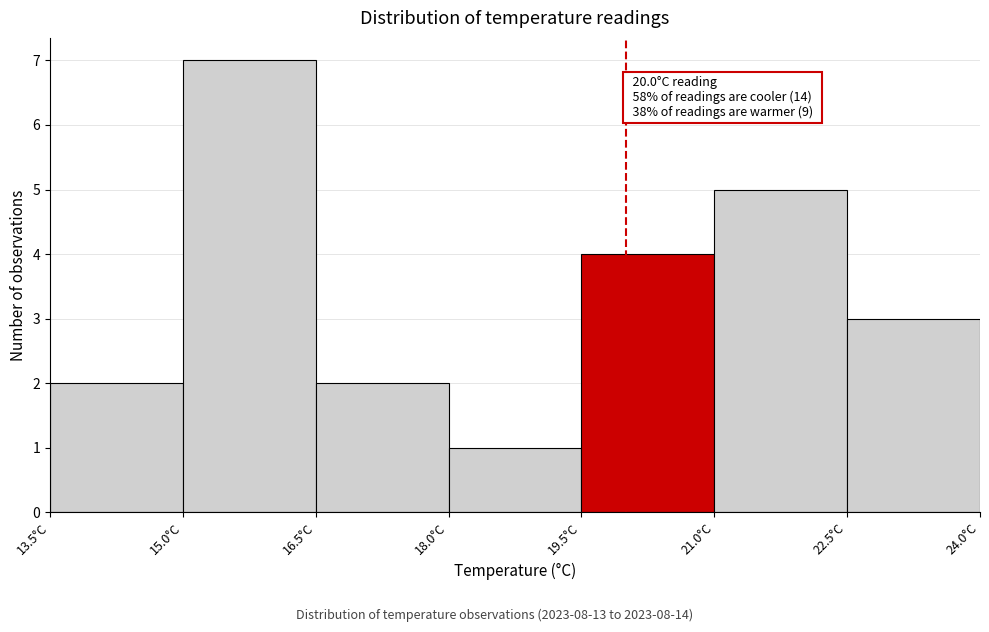

Over which range of the x-axis is the bar tallest?

15.0 to 16.5